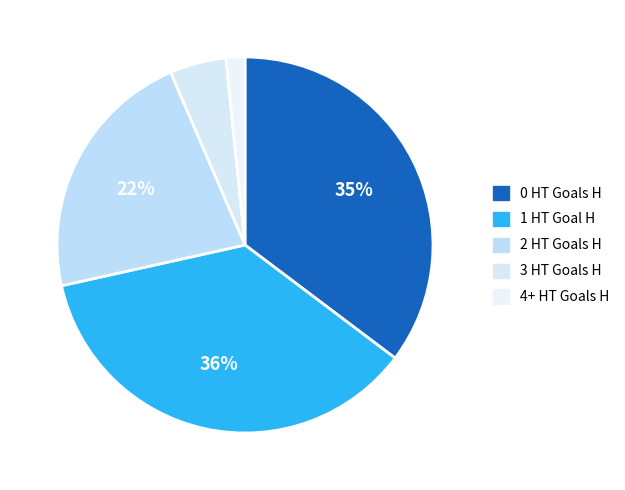

To the nearest percent, what percentage of the pie is 0?

35%